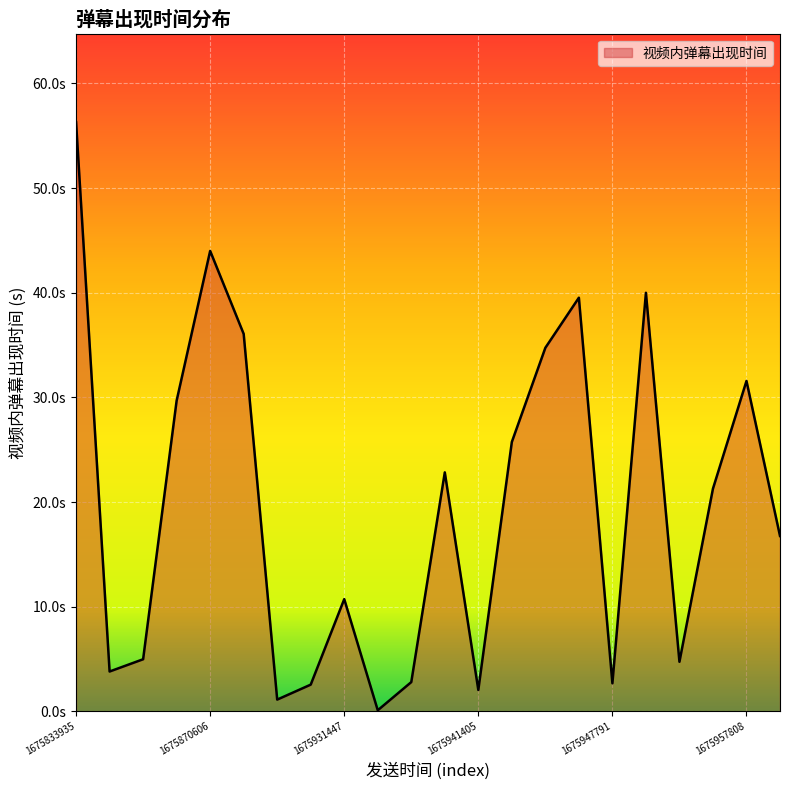

What is the minimum value shown in the chart?

0.1